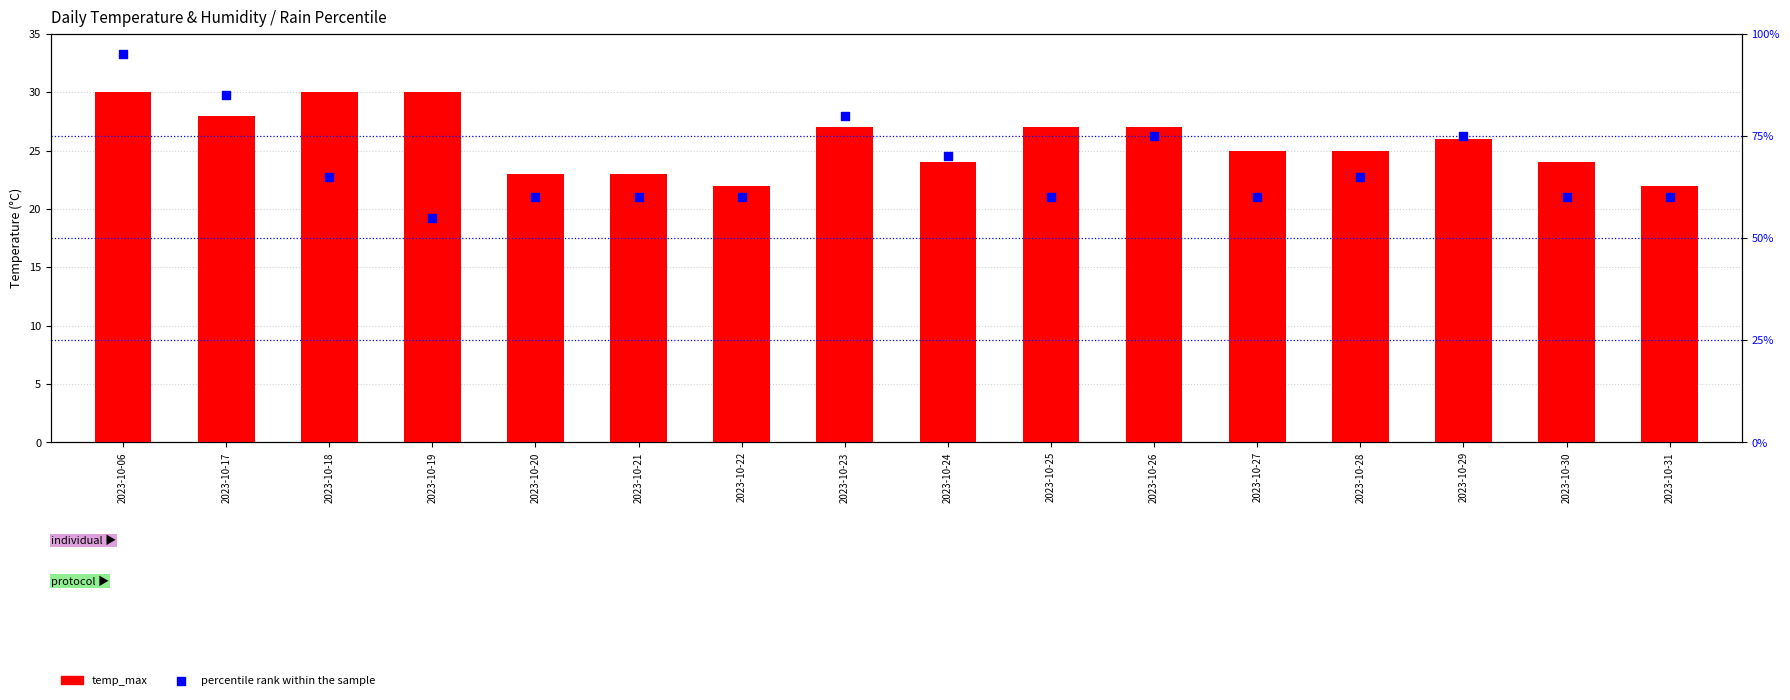

Which series contains the lowest Y value?

temp_max